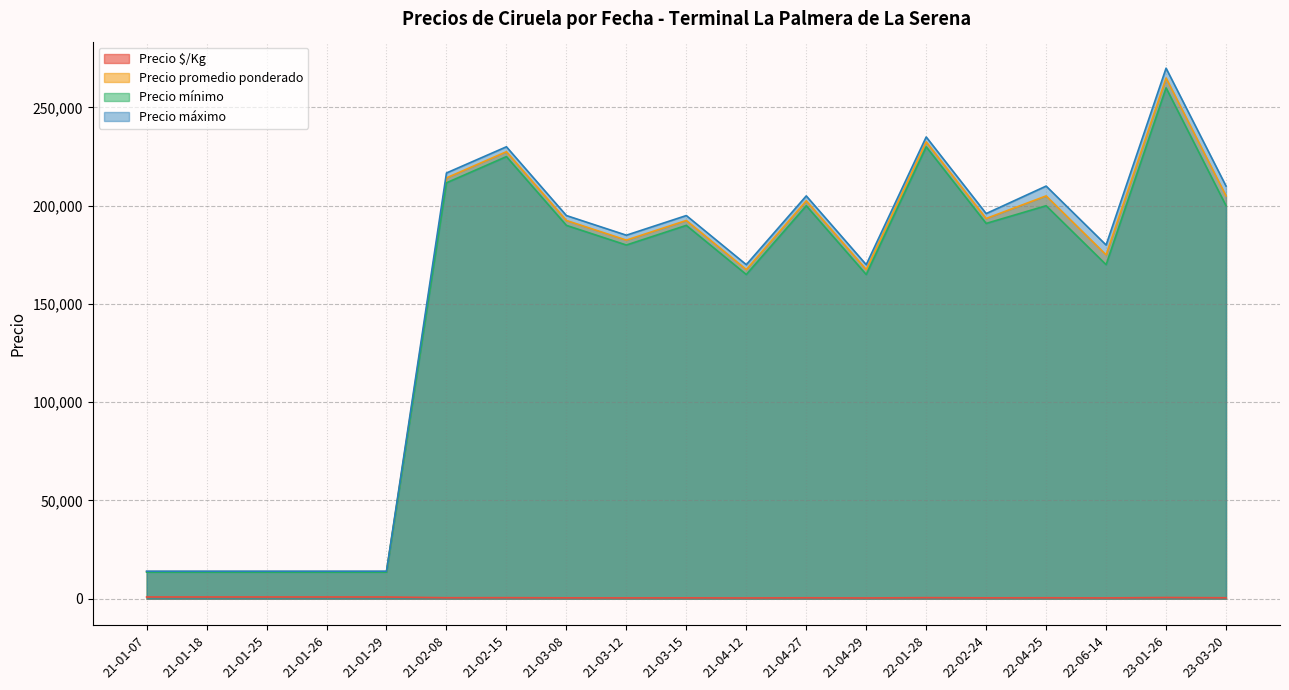

Which series has the largest range (max minus min)?

Precio máximo